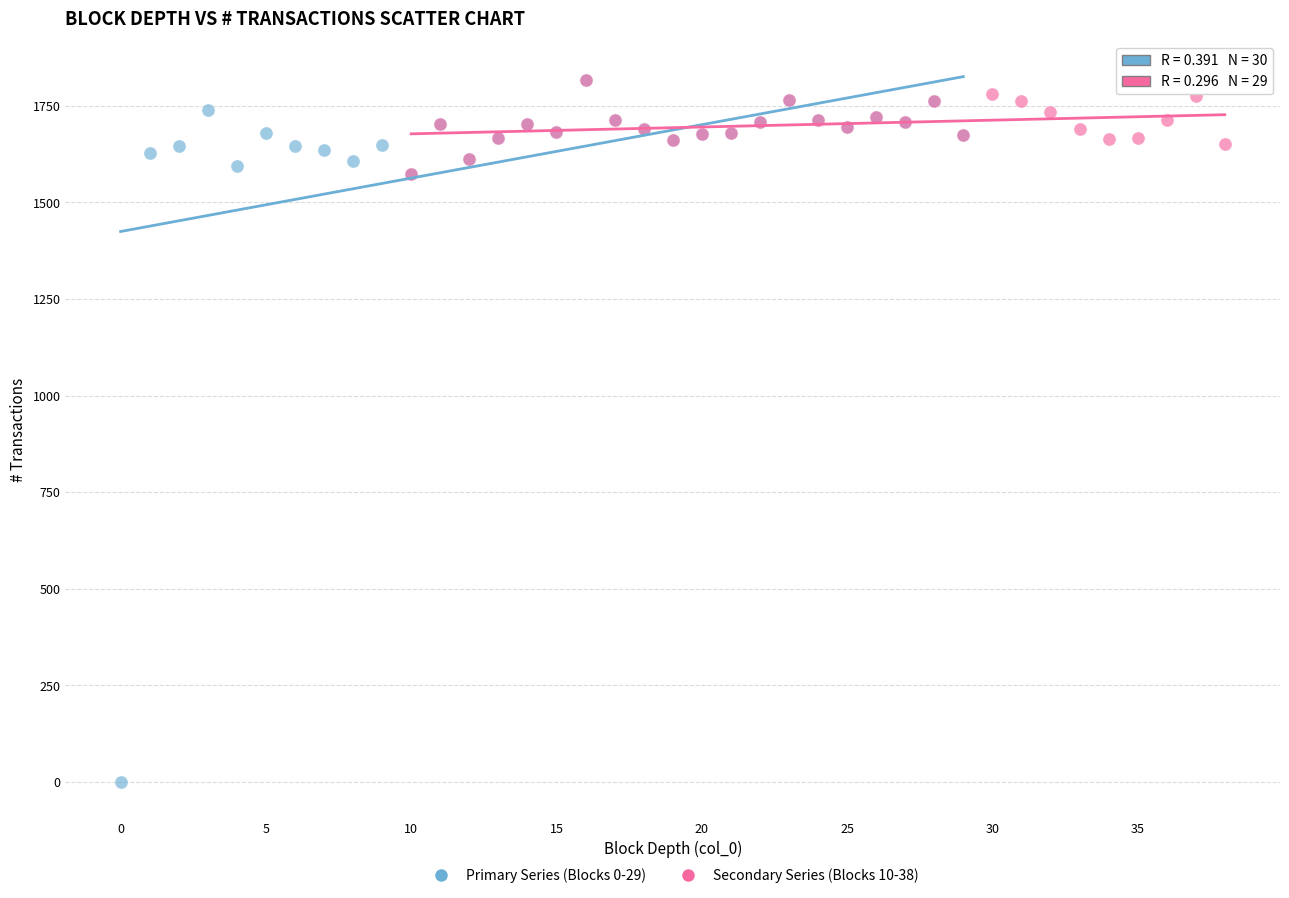

What are all the series names shown in the legend?

Primary Series (Blocks 0-29), Secondary Series (Blocks 10-38)